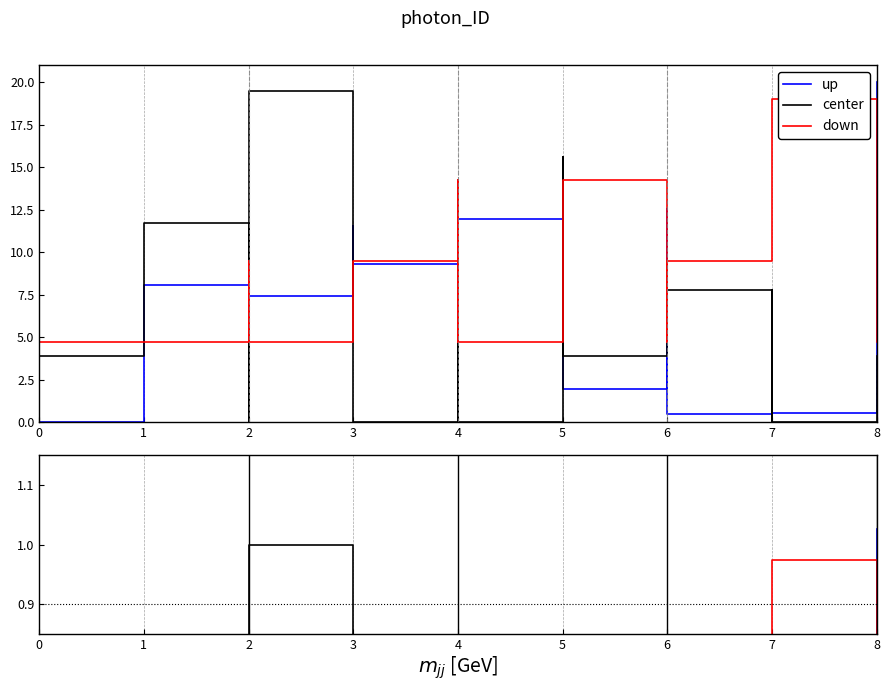

Which series has the widest spread of values?

up